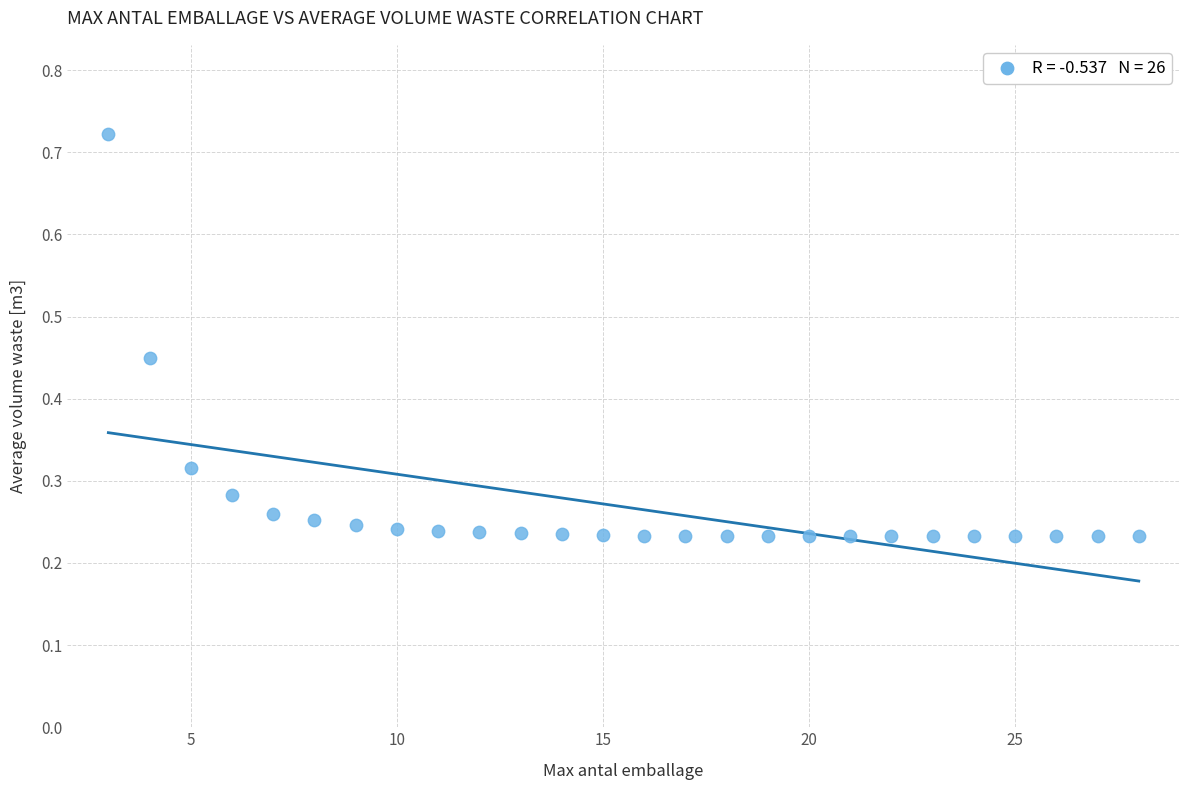

Count the number of points in this scatter plot.

26